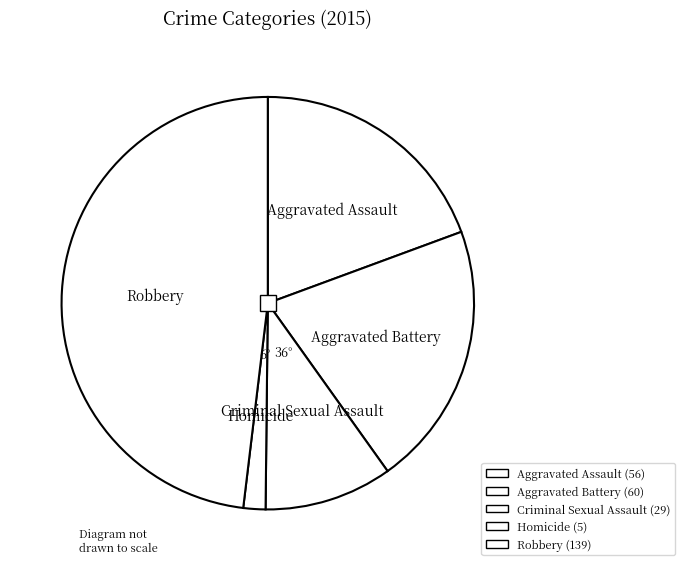

What percentage do Aggravated Assault and Homicide together represent?

21.1%